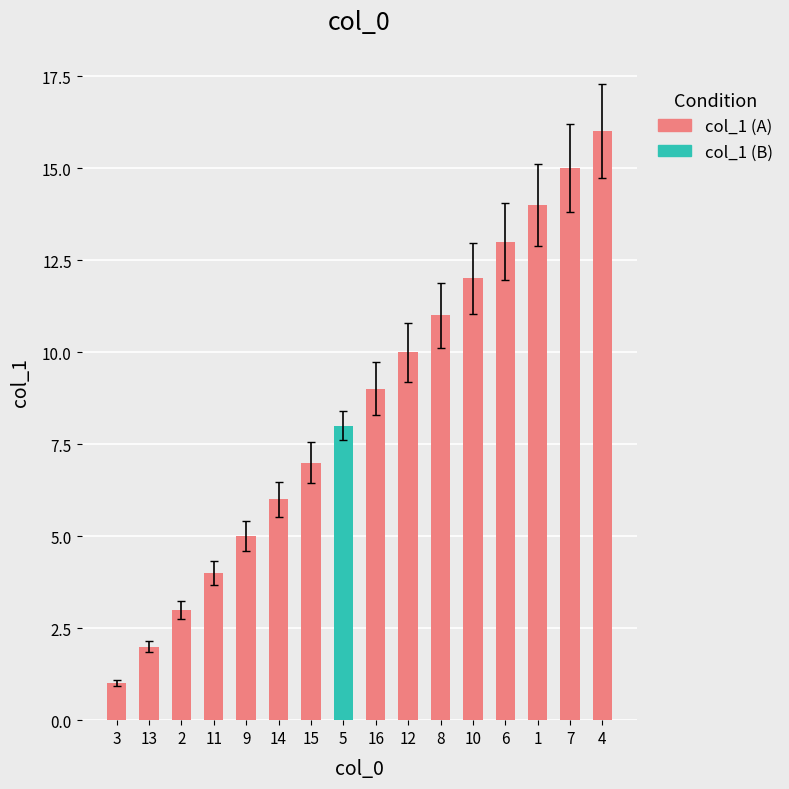

At which category does the chart reach its minimum across all series?

3